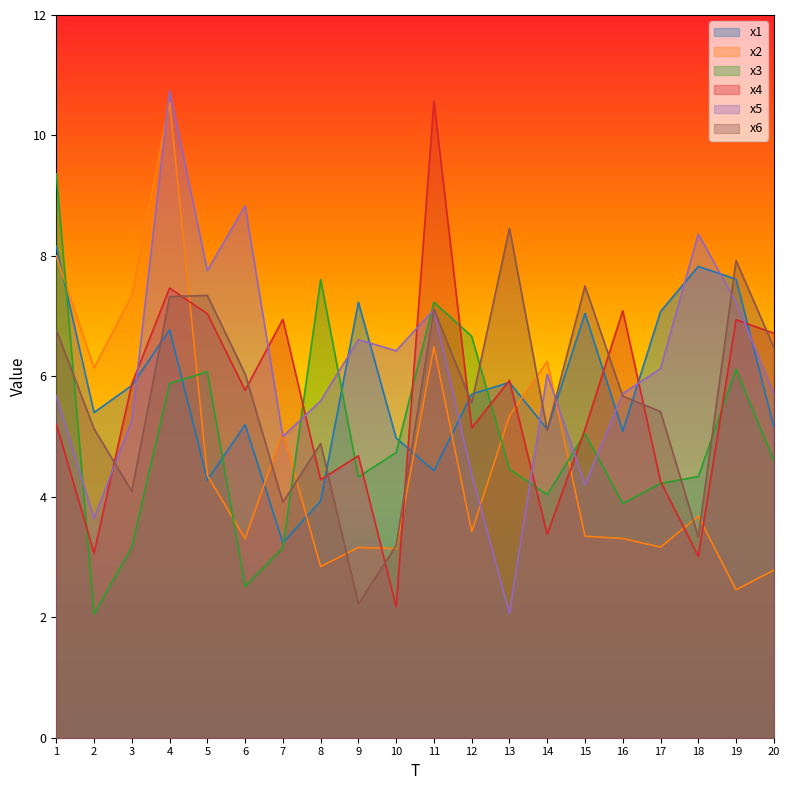

Reading left to right, transcribe all the data shown in this chart.

x1: 8.2	5.4	5.8	6.8	4.3	5.2	3.2	3.9	7.2	5.0	4.4	5.7	5.9	5.1	7.0	5.1	7.1	7.8	7.6	5.2
x2: 8.0	6.1	7.3	10.6	4.4	3.3	5.1	2.8	3.2	3.1	6.5	3.4	5.3	6.3	3.3	3.3	3.2	3.7	2.5	2.8
x3: 9.4	2.1	3.2	5.9	6.1	2.5	3.2	7.6	4.3	4.7	7.2	6.7	4.5	4.0	5.1	3.9	4.2	4.3	6.1	4.6
x4: 5.2	3.1	5.9	7.5	7.0	5.8	6.9	4.3	4.7	2.2	10.6	5.1	5.9	3.4	5.1	7.1	4.3	3.0	6.9	6.7
x5: 5.7	3.6	5.3	10.7	7.8	8.8	5.0	5.6	6.6	6.4	7.1	4.4	2.1	6.0	4.2	5.7	6.1	8.4	7.2	5.7
x6: 6.8	5.1	4.1	7.3	7.3	6.0	3.9	4.9	2.2	3.2	7.1	5.6	8.5	5.1	7.5	5.7	5.4	3.3	7.9	6.5